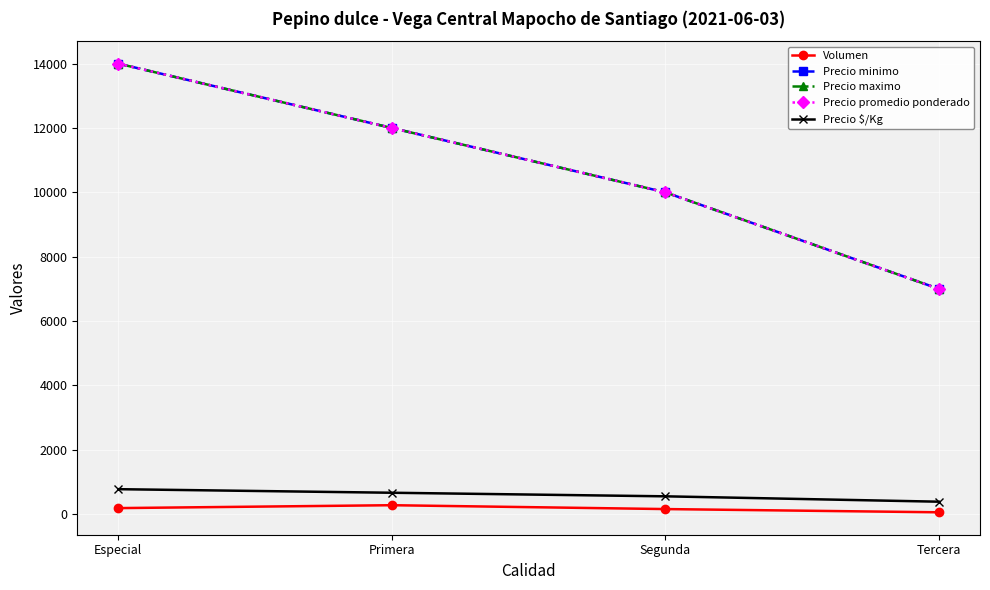

True or false: Volumen and Precio promedio ponderado cross at least once.

False